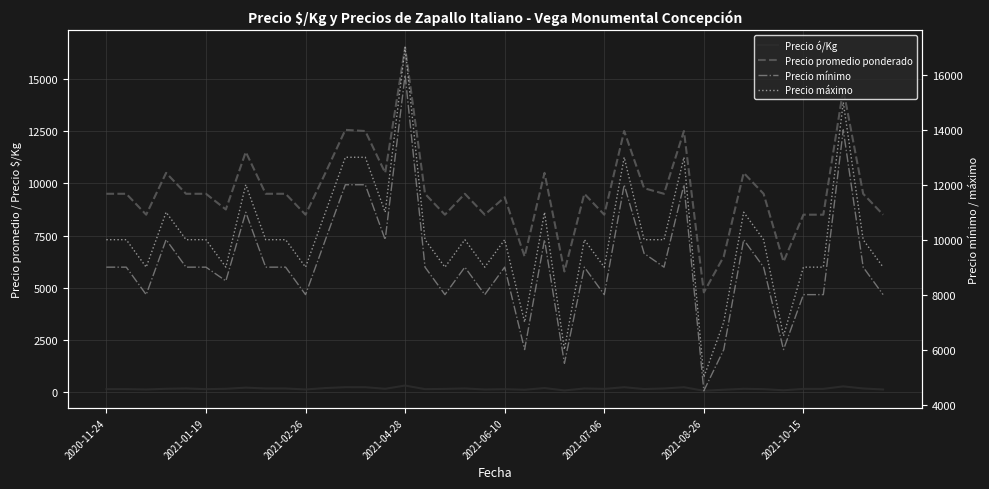

True or false: Precio promedio ponderado has more than 2 points higher than both neighbors.

True